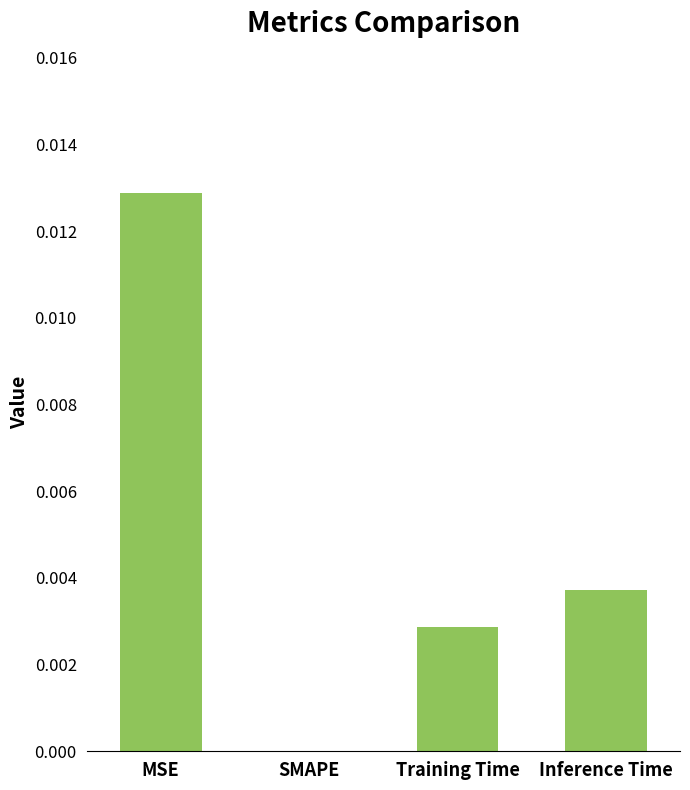

The value at MSE is 0.0. True or false?

True